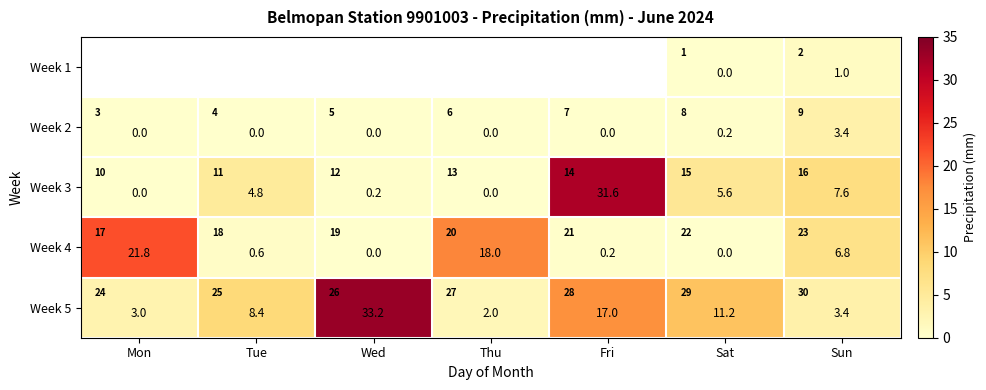

The value of Week 5 at Tue is 8.4. True or false?

True